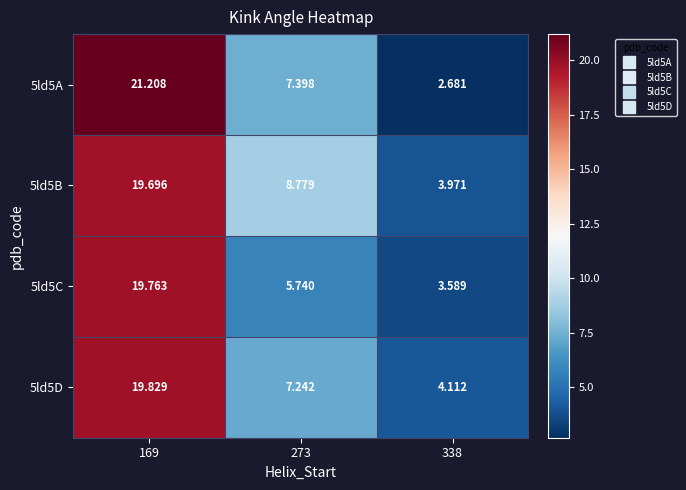

Which series has the widest spread of values?

5ld5A